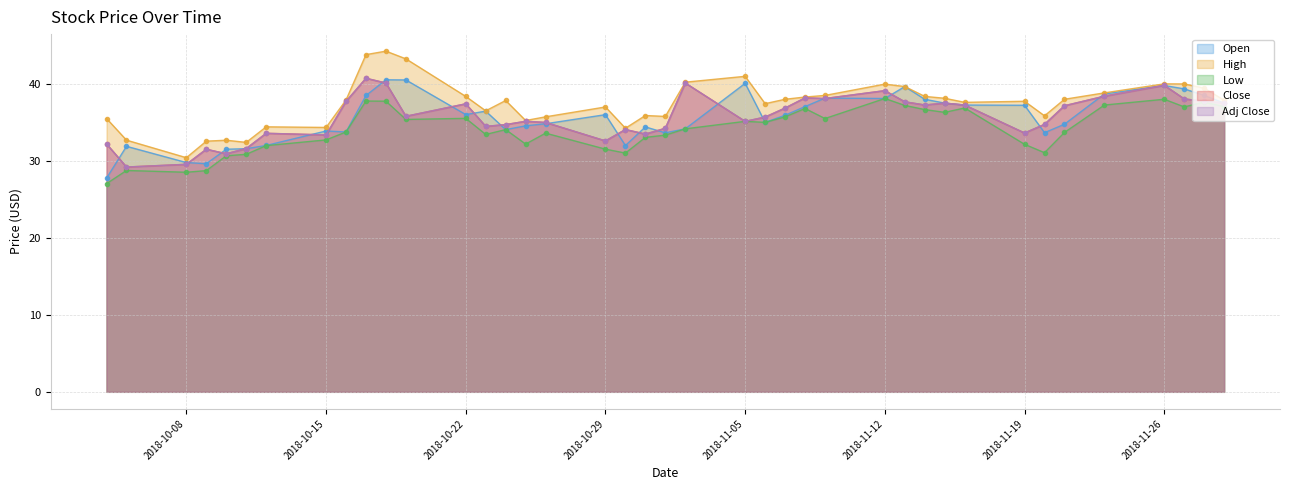

How many interior local valleys does the High series have?

10